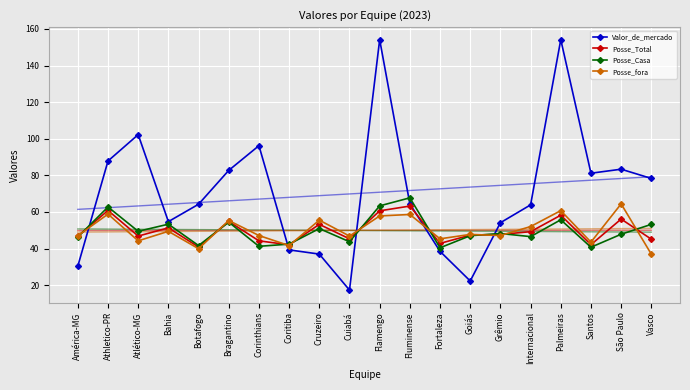

How many intersections are there between Posse_Casa and Valor_de_mercado?

5